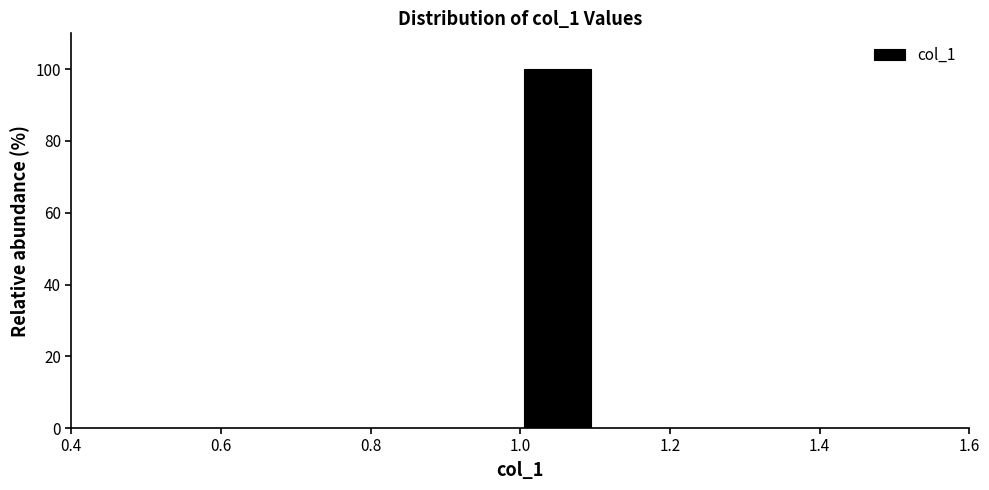

Reading left to right, list every bar in this chart as the range it spans on the x-axis followed by its height. The values are not printed on the chart, so give them approximately, as read against the axis.

0.5 to 0.6: 0
0.6 to 0.7: 0
0.7 to 0.8: 0
0.8 to 0.9: 0
0.9 to 1.0: 0
1.0 to 1.1: 100
1.1 to 1.2: 0
1.2 to 1.3: 0
1.3 to 1.4: 0
1.4 to 1.5: 0